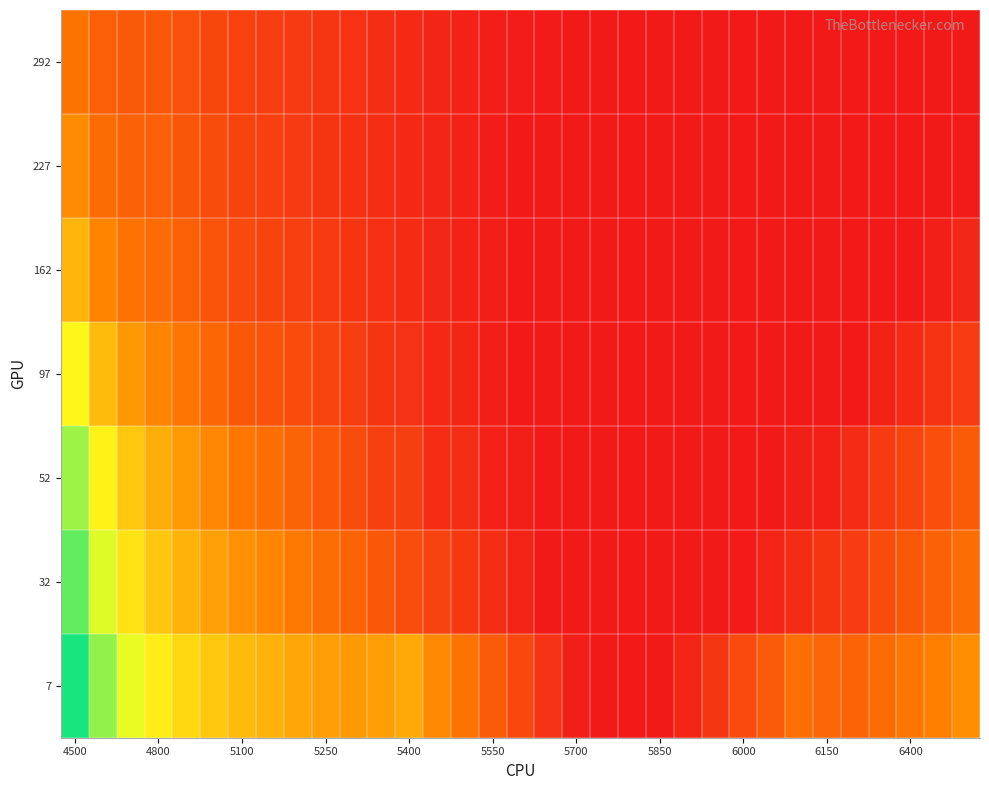

Which series has the widest spread of values?

7